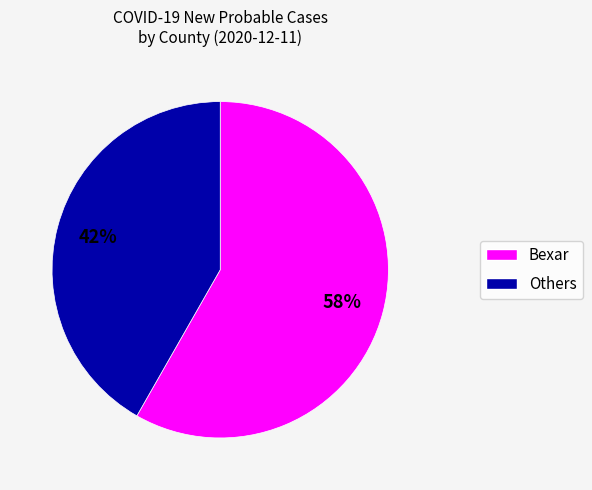

Count the number of slices in the pie.

2